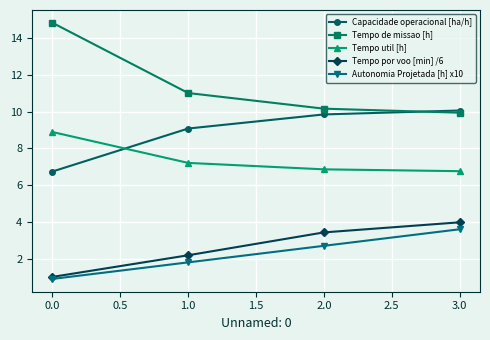

How many lines are shown in the chart?

5